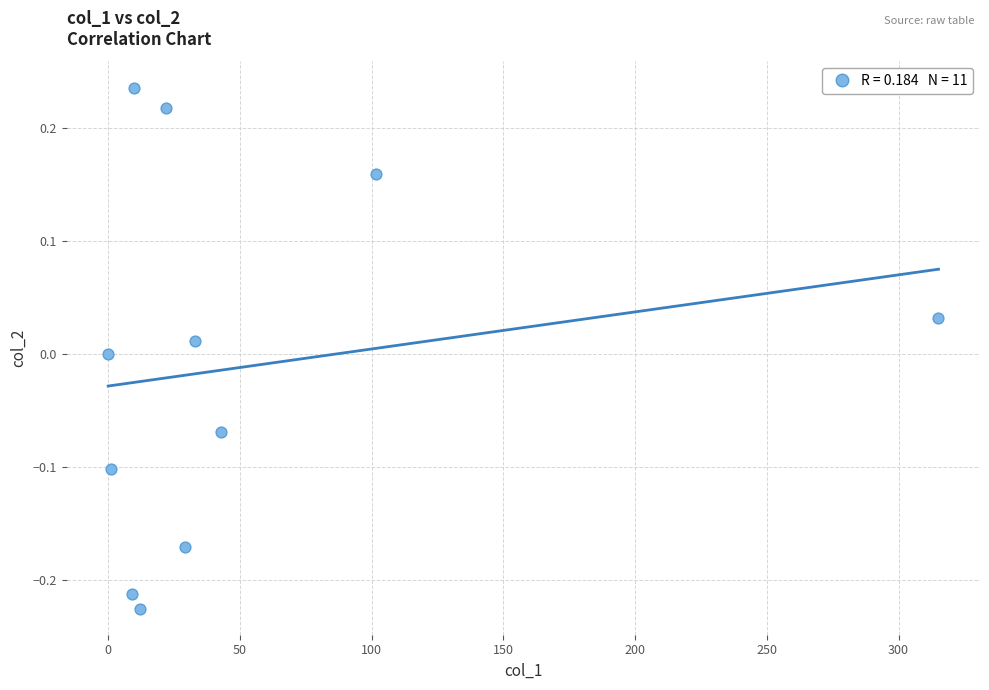

What is the average X value?

52.3